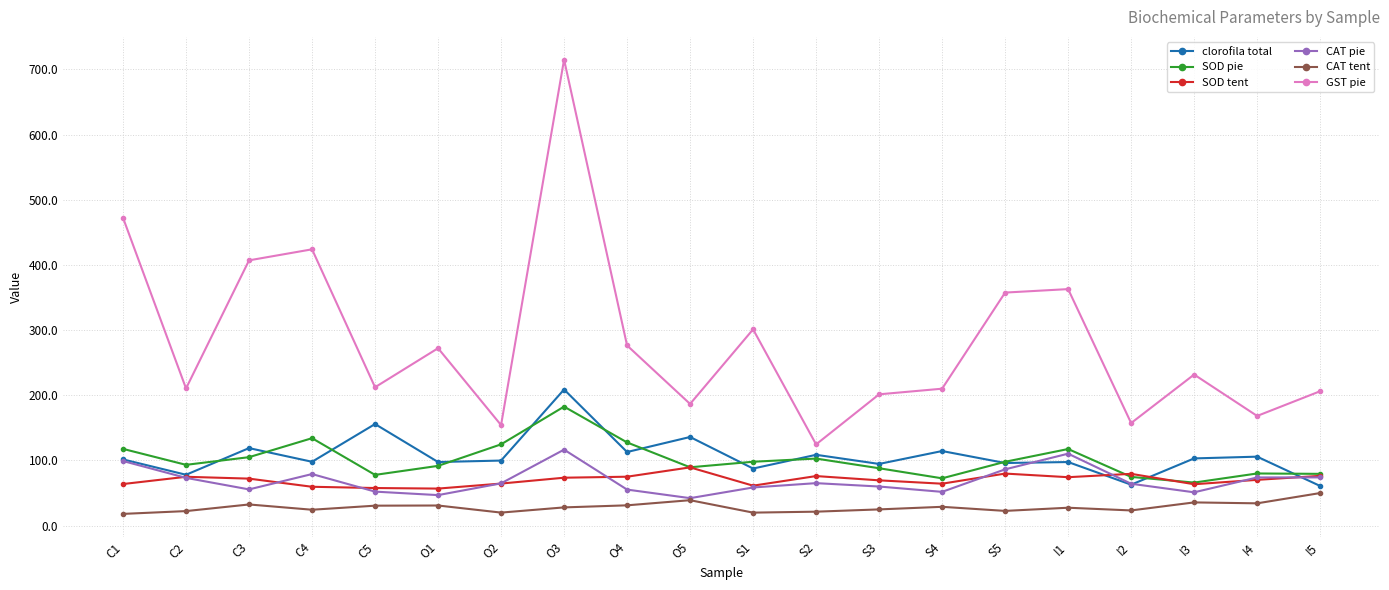

What is the label of the 14th point from the right?

O2